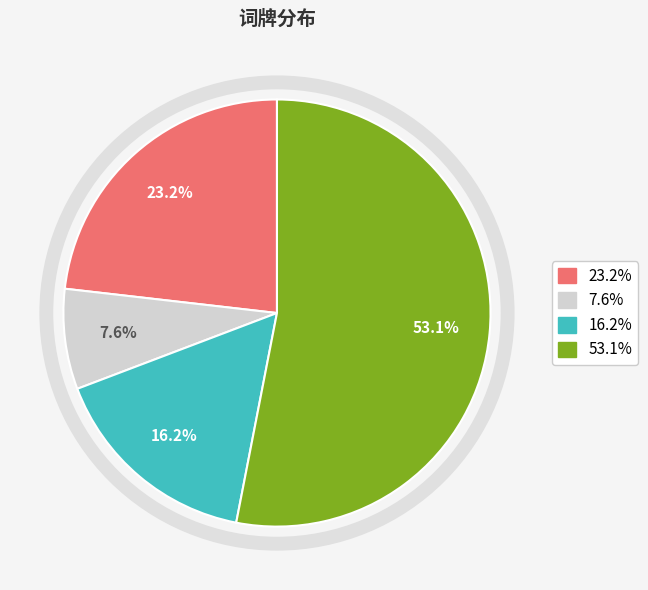

How many segments does this pie chart have?

4